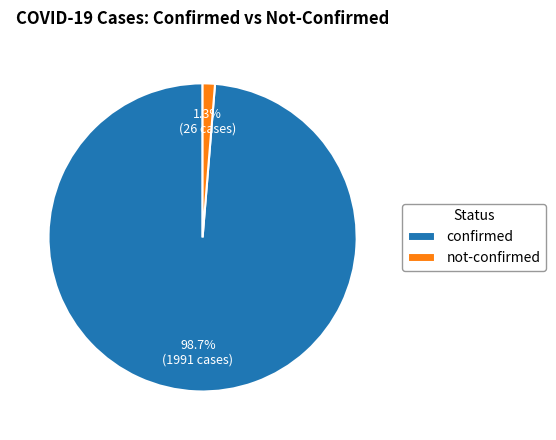

Combined, do not-confirmed and confirmed account for over 50%?

Yes